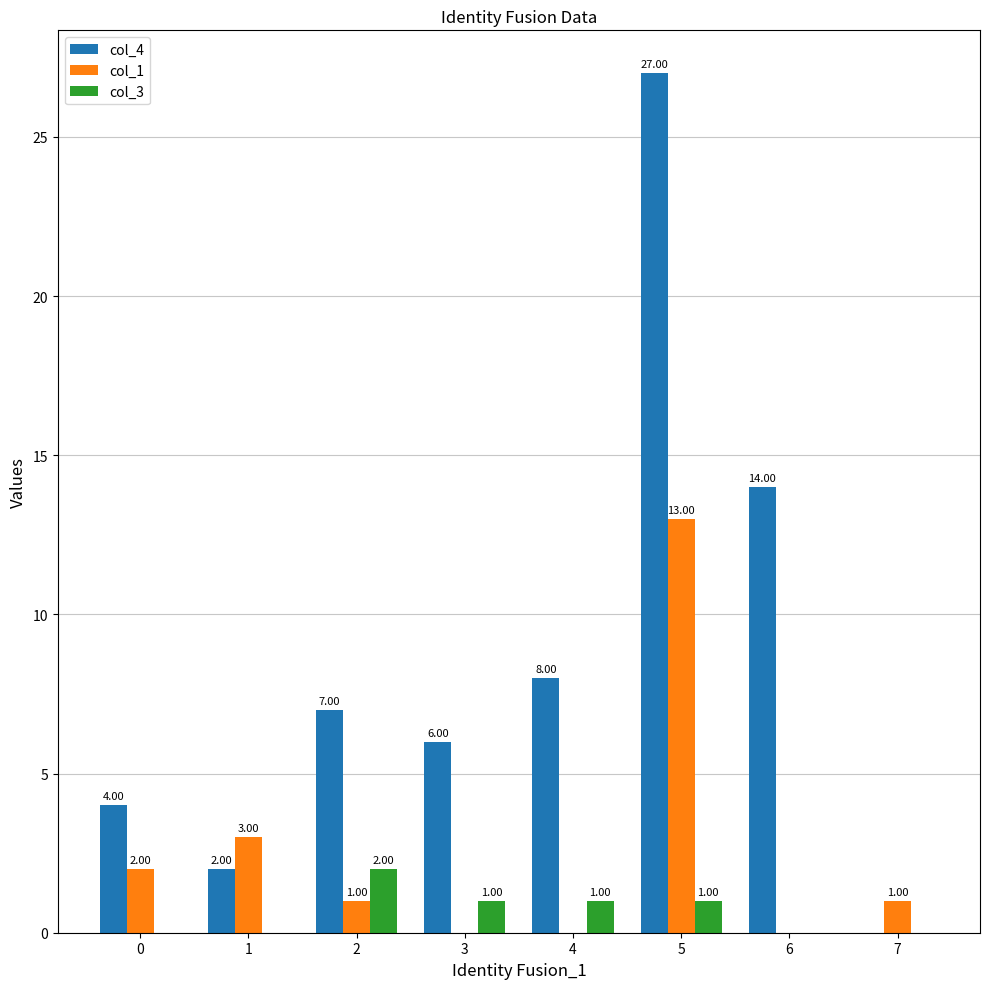

How many col_3 values are between 0 and 1?

7